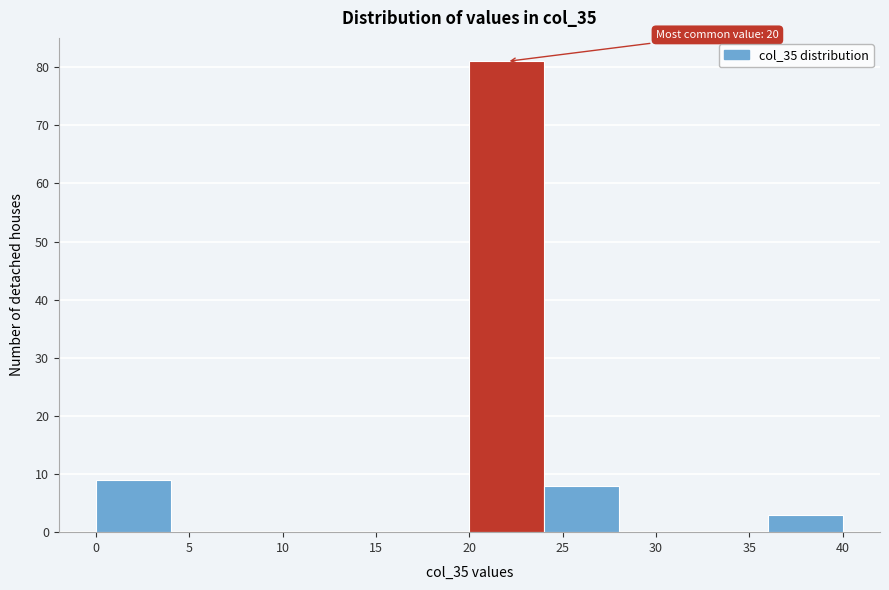

Which range on the x-axis has the tallest bar?

20 to 24